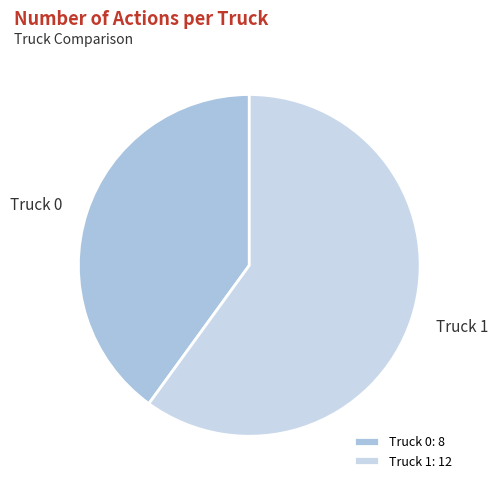

Which category accounts for the majority?

Truck 1